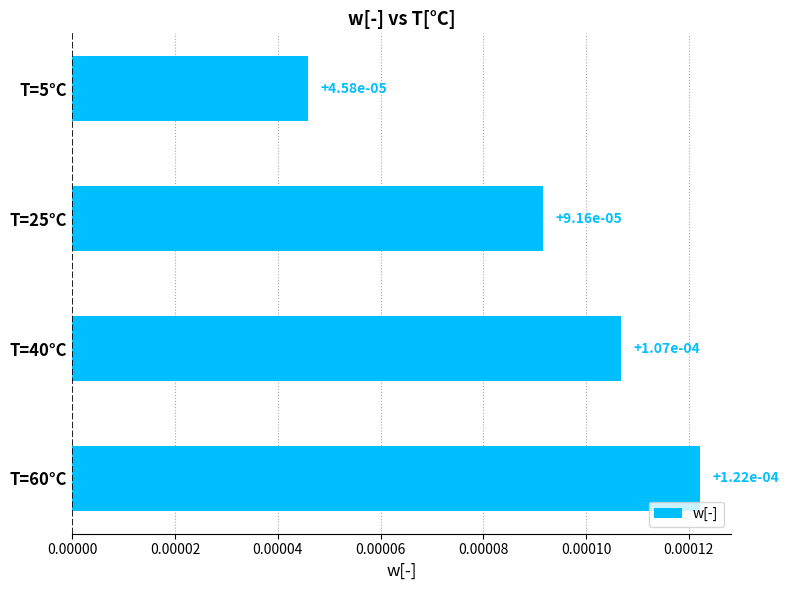

How many values are between 0 and 1?

4